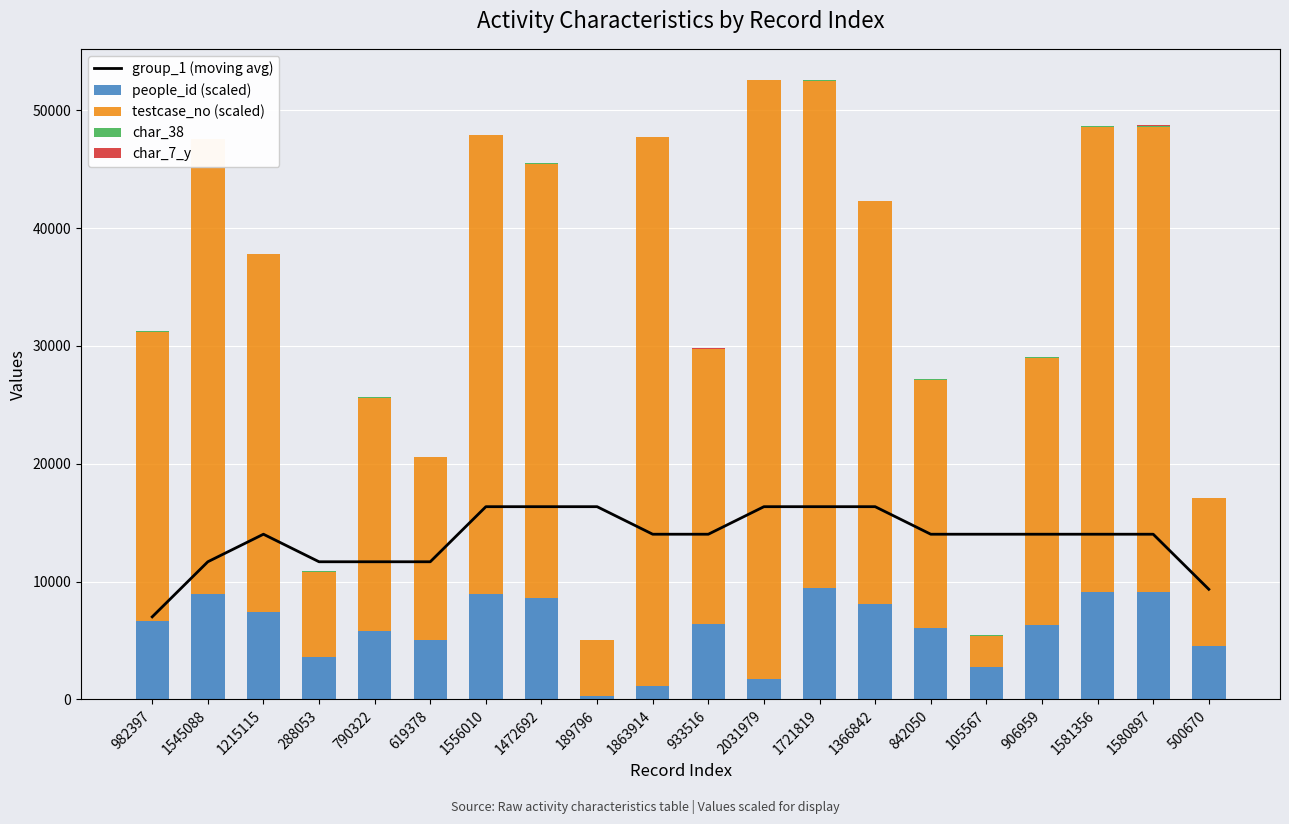

Rank the categories by char_38 value from lowest to highest.

1545088, 1215115, 619378, 1556010, 189796, 933516, 2031979, 1863914, 1366842, 500670, 982397, 105567, 790322, 1721819, 1581356, 906959, 842050, 1472692, 288053, 1580897